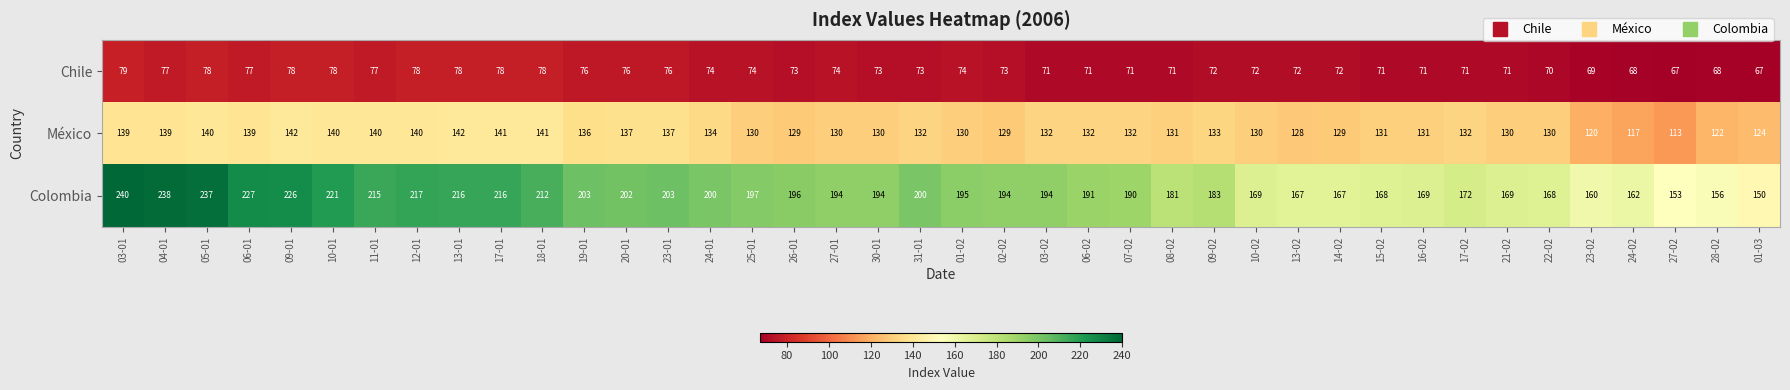

Which series has the widest spread of values?

Colombia